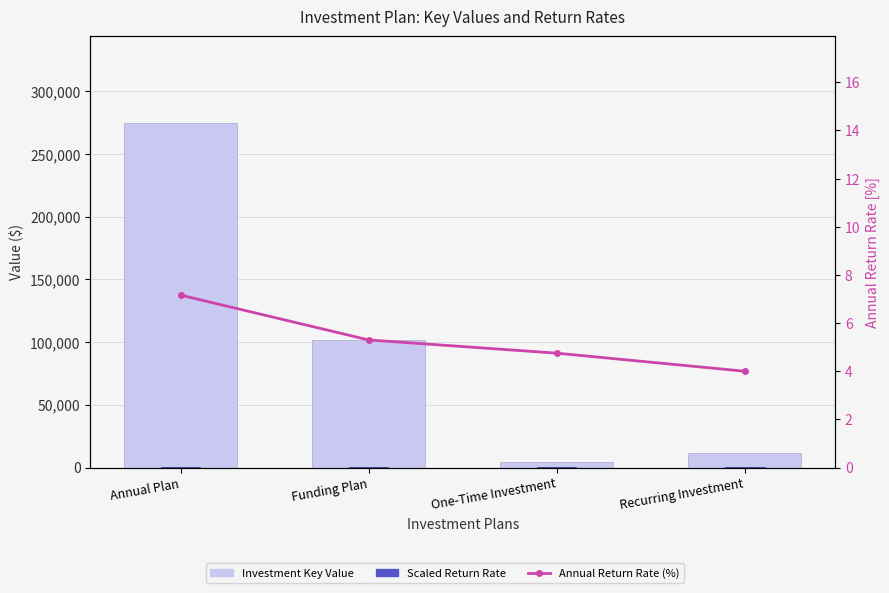

Which series has the largest total across all categories?

Investment Key Value